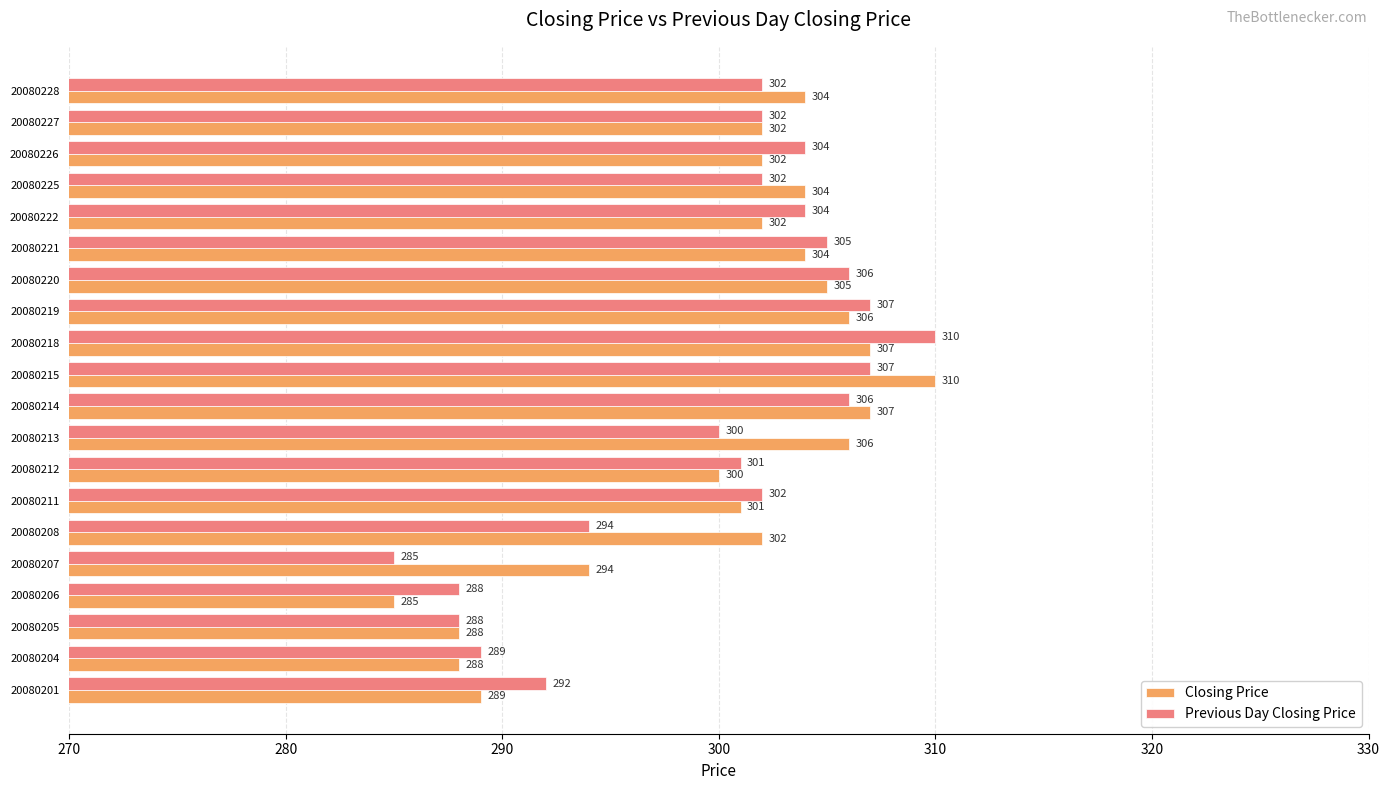

Rank the series by their average value, from lowest to highest.

Previous Day Closing Price, Closing Price